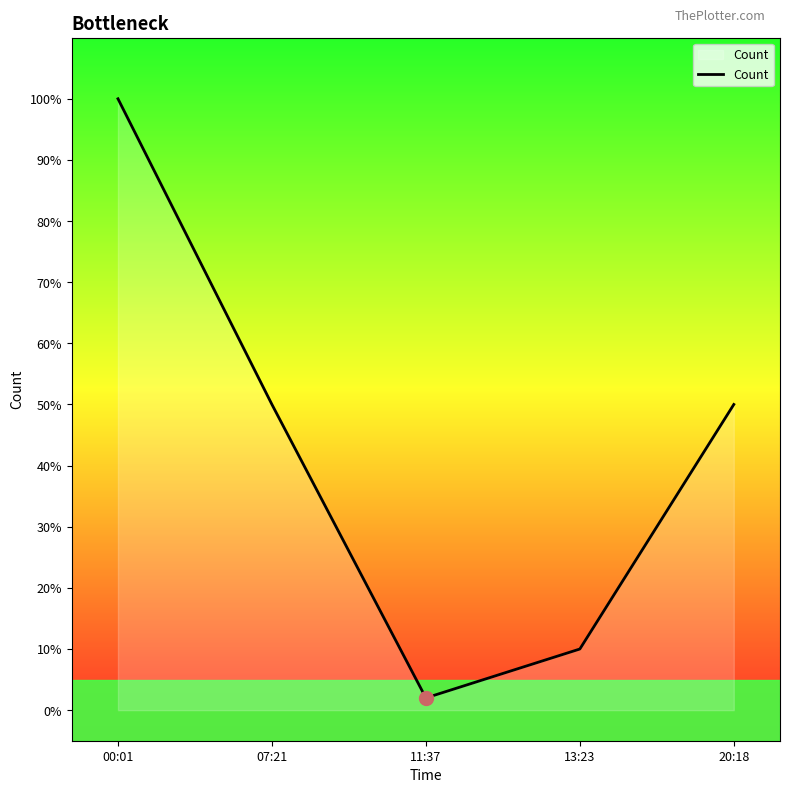

How many interior local valleys (lower than both neighbors) does the data have?

1